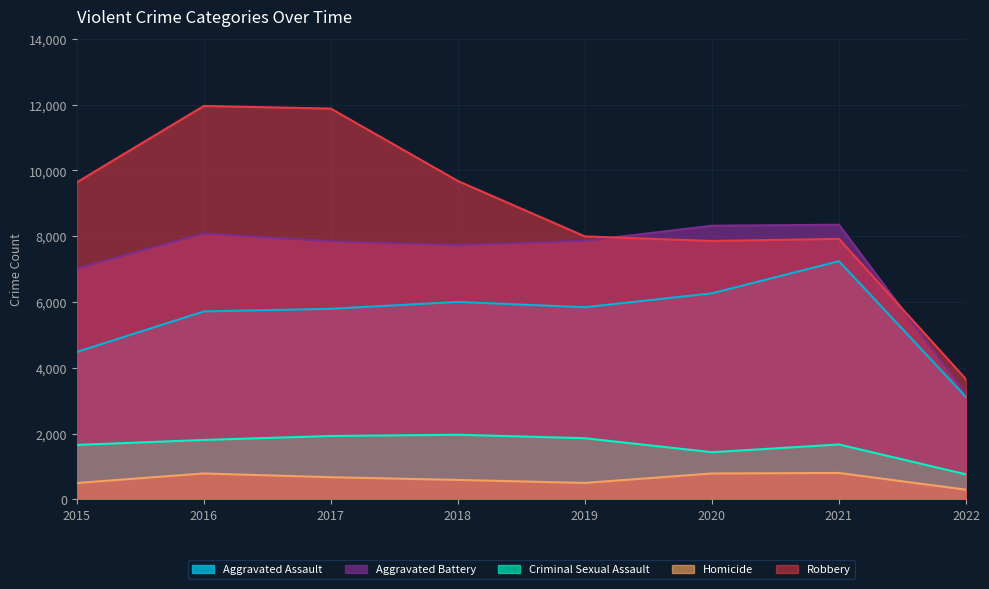

True or false: Robbery and Aggravated Battery intersect in this chart.

True